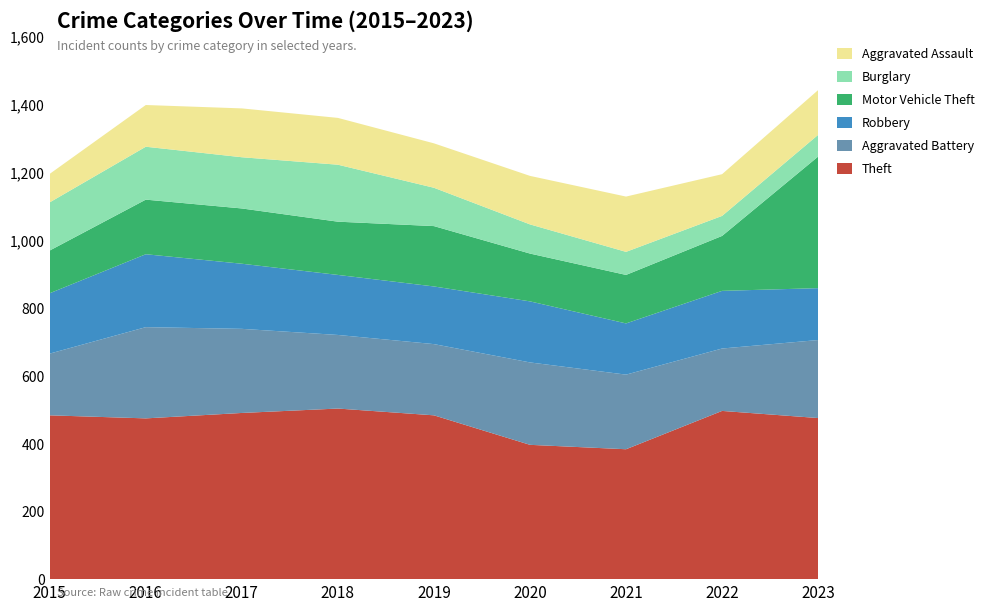

Reading right to left, extract all data points from this chart.

Theft: 475	496	383	396	483	503	490	474	483
Aggravated Battery: 230	184	220	243	210	217	248	269	182
Robbery: 153	170	151	180	170	177	192	215	178
Motor Vehicle Theft: 388	162	143	141	178	157	163	161	126
Burglary: 64	59	68	86	113	168	151	156	142
Aggravated Assault: 132	123	163	143	131	138	144	123	84